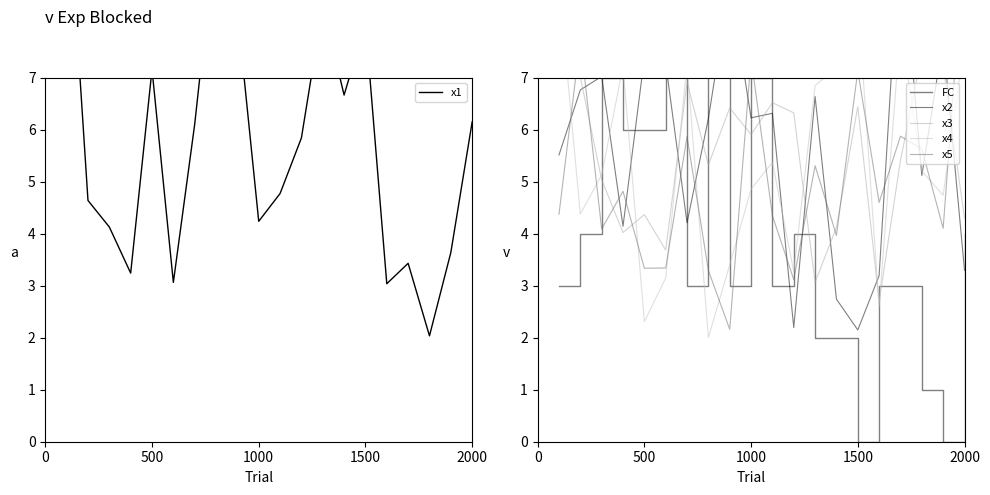

What is the average value of the FC series?

3.9